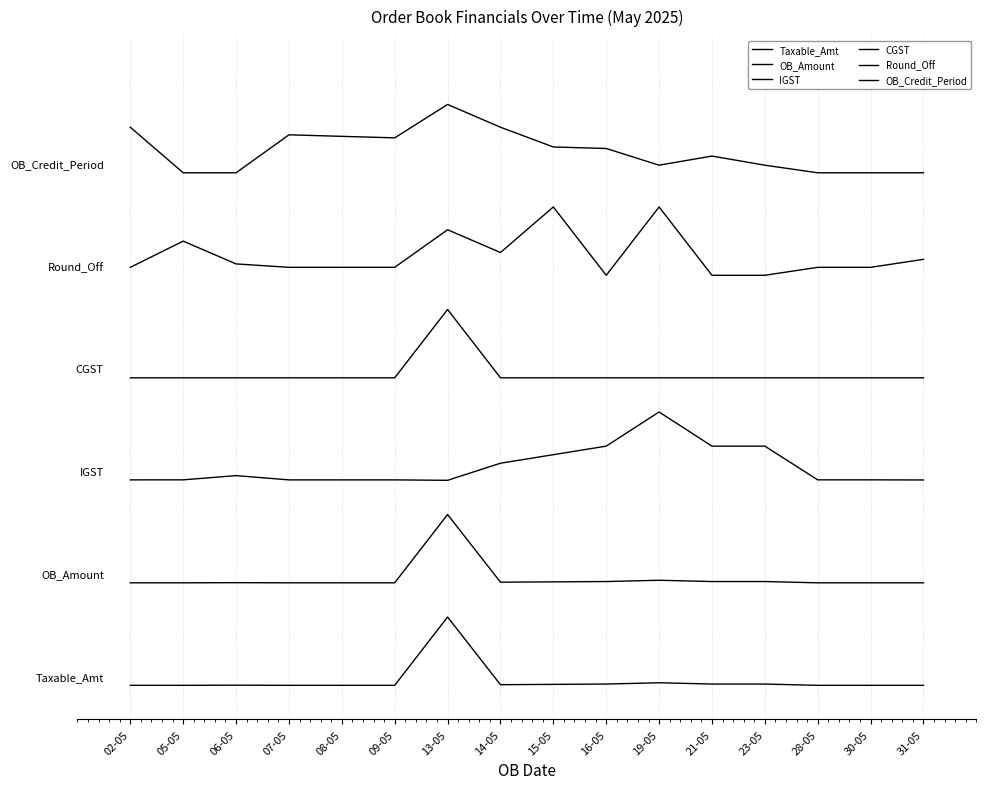

Is it true that IGST equals 2.0 at 28-05?

False